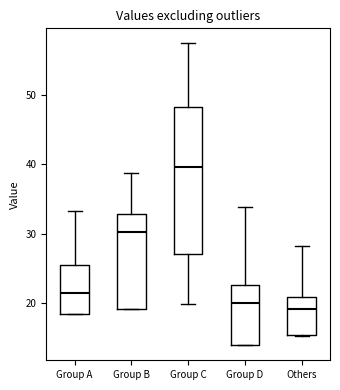

Reading left to right, read every box against the y-axis: the position of its median line, the range the box covers, and the ends of its whiskers. The values are not printed on the chart, so give them approximately, as read against the axis.

Group A: median 21, box 18 to 25, whiskers 18 to 33
Group B: median 30, box 19 to 33, whiskers 19 to 39
Group C: median 40, box 27 to 48, whiskers 20 to 57
Group D: median 20, box 14 to 23, whiskers 14 to 34
Others: median 19, box 15 to 21, whiskers 15 to 28